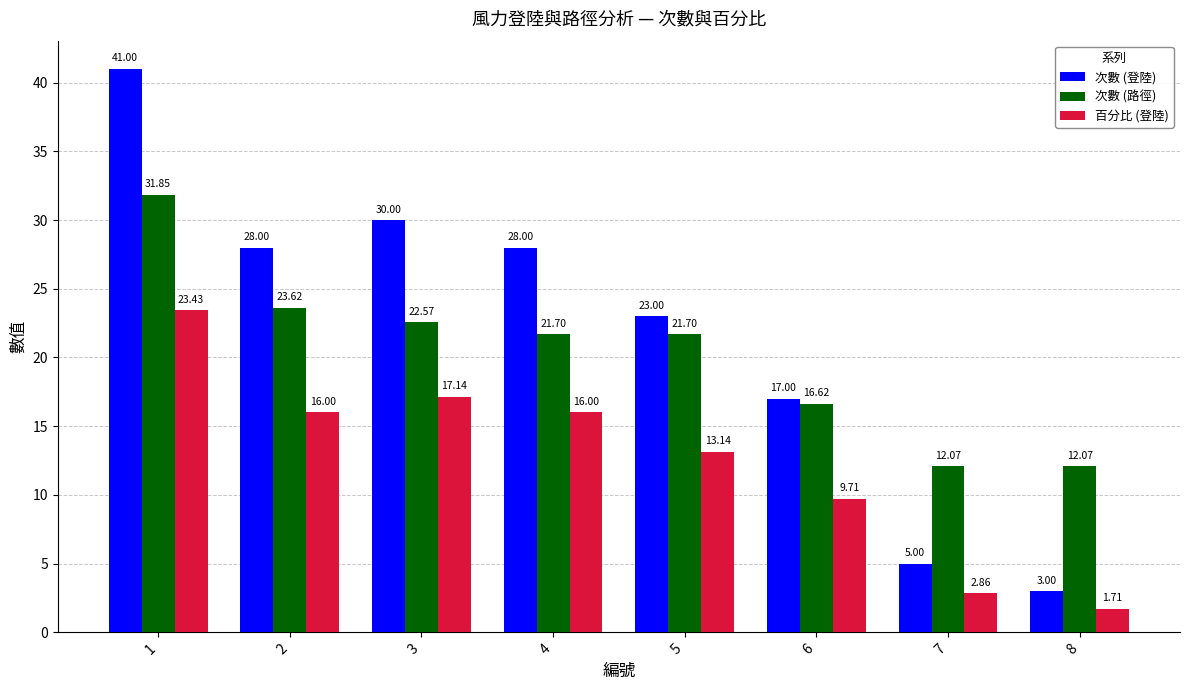

At which category is the sum across all series the highest?

1